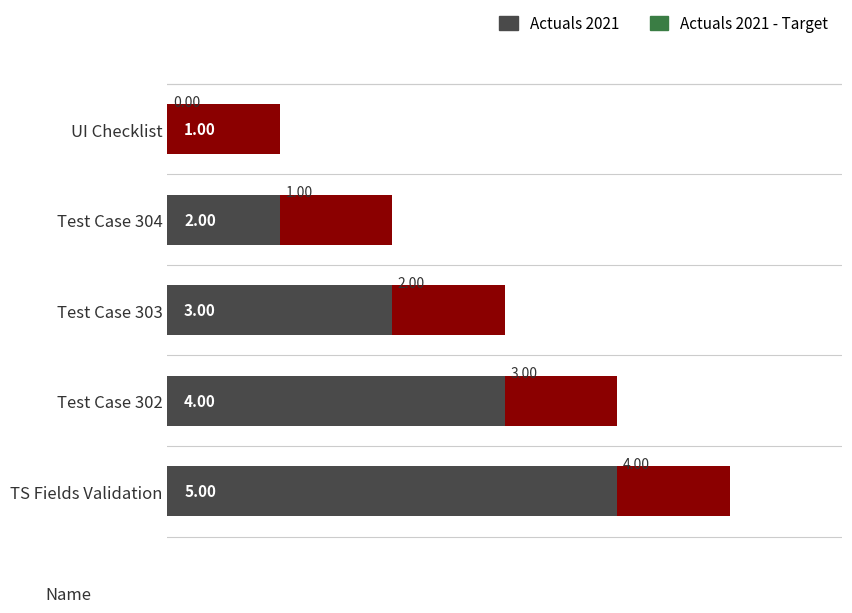

The value at Test Case 303 is 3. True or false?

True